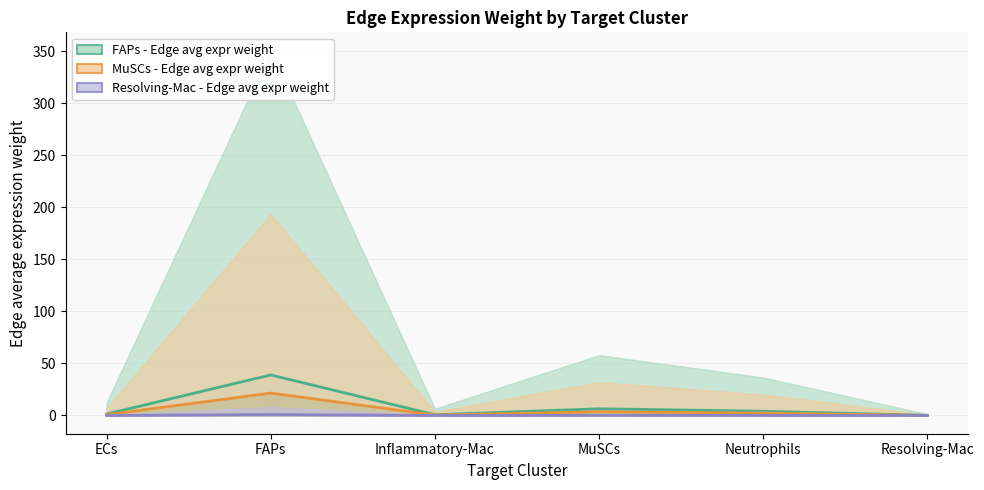

At ECs, list the series in order from largest to smallest.

FAPs - Edge avg expr weight, MuSCs - Edge avg expr weight, Resolving-Mac - Edge avg expr weight